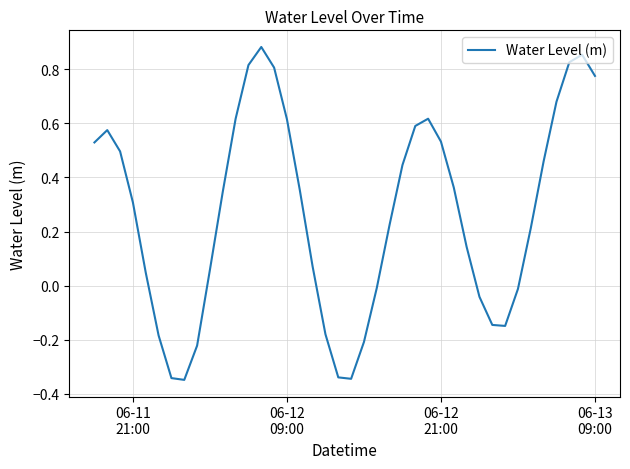

Reading left to right, what are all the values shown in this chart?

0.5	0.6	0.5	0.3	0.0	-0.2	-0.3	-0.3	-0.2	0.1	0.3	0.6	0.8	0.9	0.8	0.6	0.4	0.1	-0.2	-0.3	-0.3	-0.2	-0.0	0.2	0.4	0.6	0.6	0.5	0.4	0.1	-0.0	-0.1	-0.1	-0.0	0.2	0.5	0.7	0.8	0.9	0.8